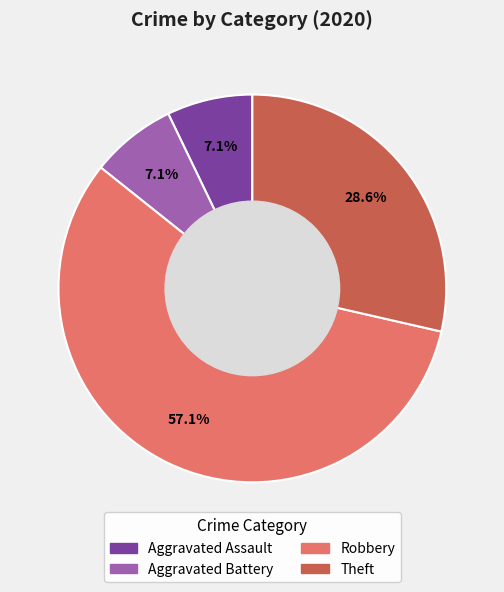

Combined, do Aggravated Assault and Aggravated Battery account for over 50%?

No